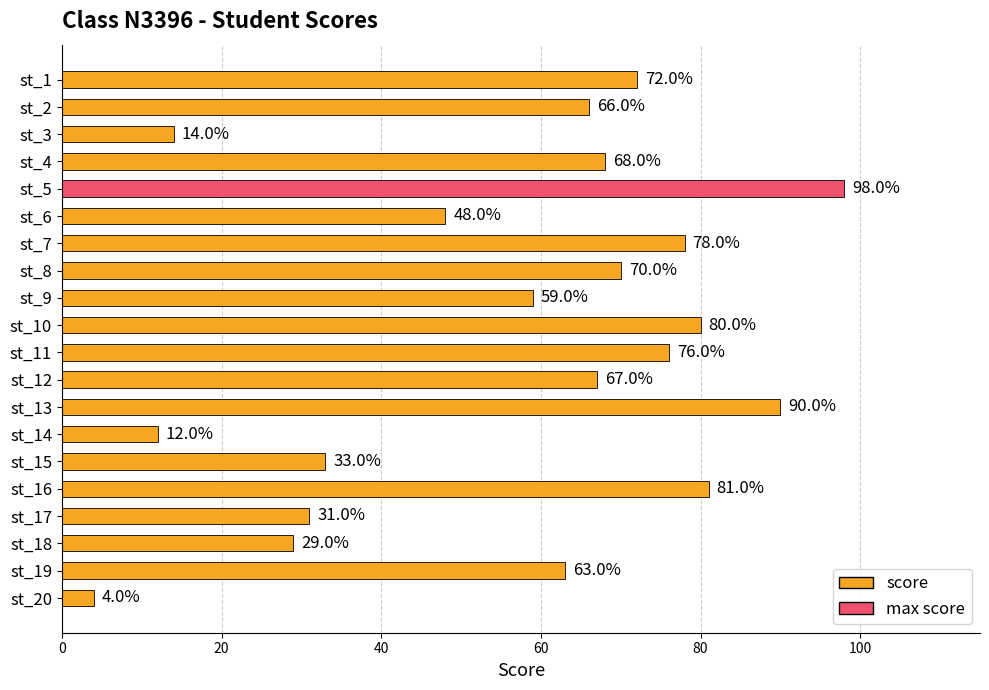

What is the greatest value displayed?

98